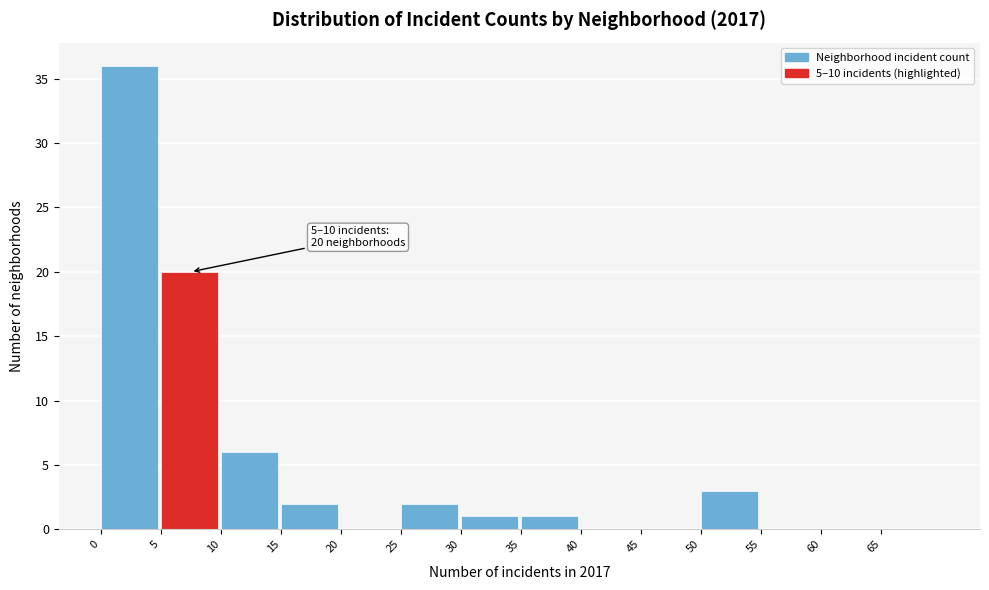

Which range on the x-axis has the tallest bar?

0 to 5